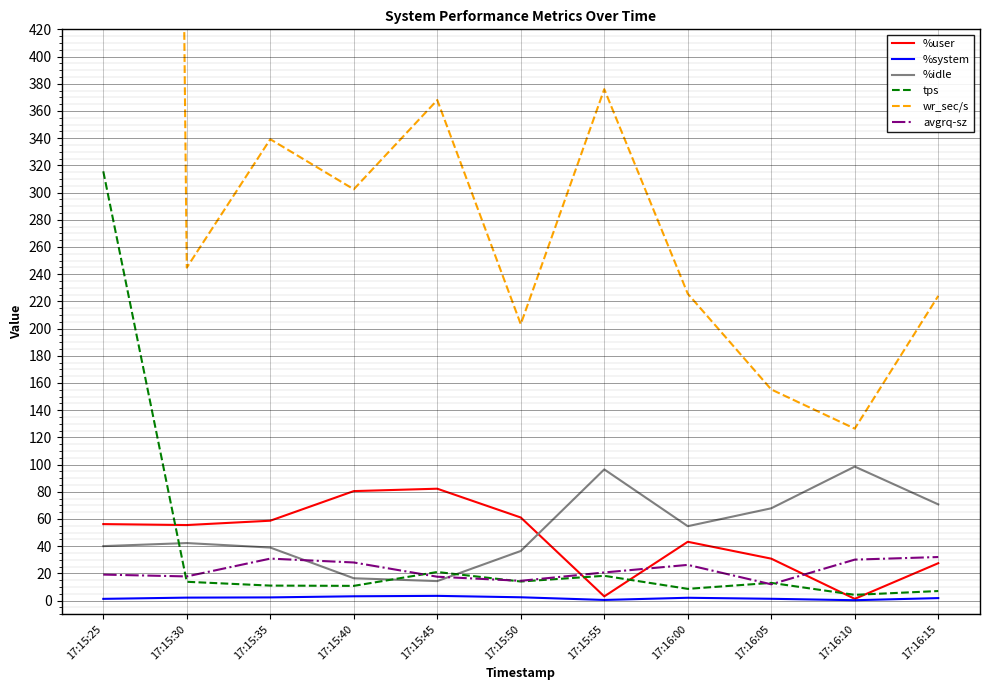

How many data points does each series have?

11